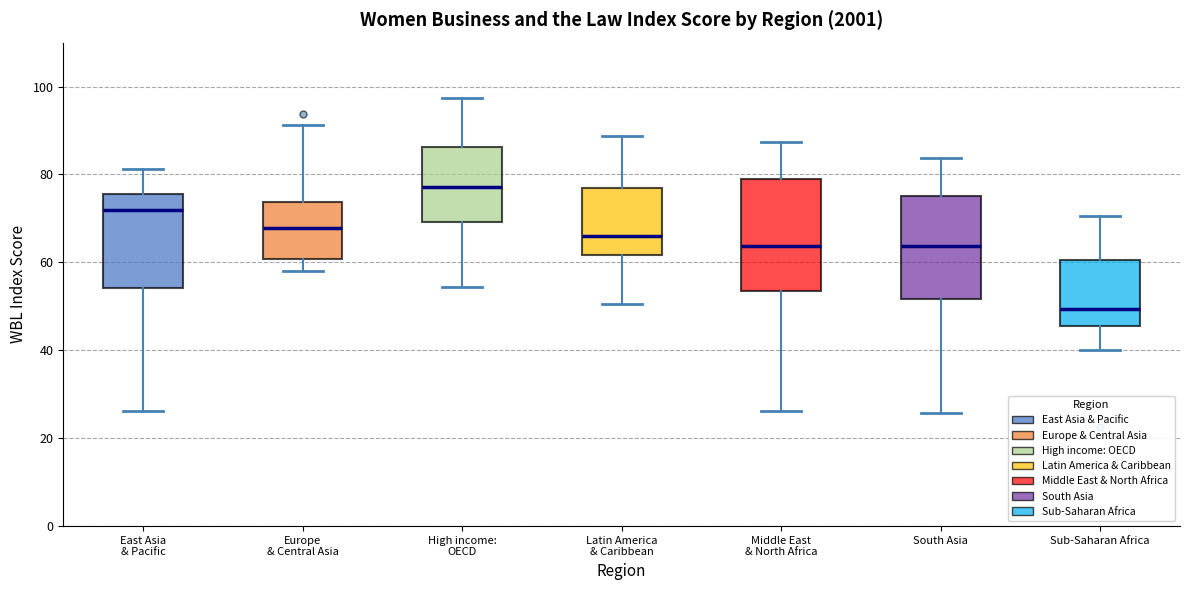

Which box's median line is the lowest?

Sub-Saharan Africa